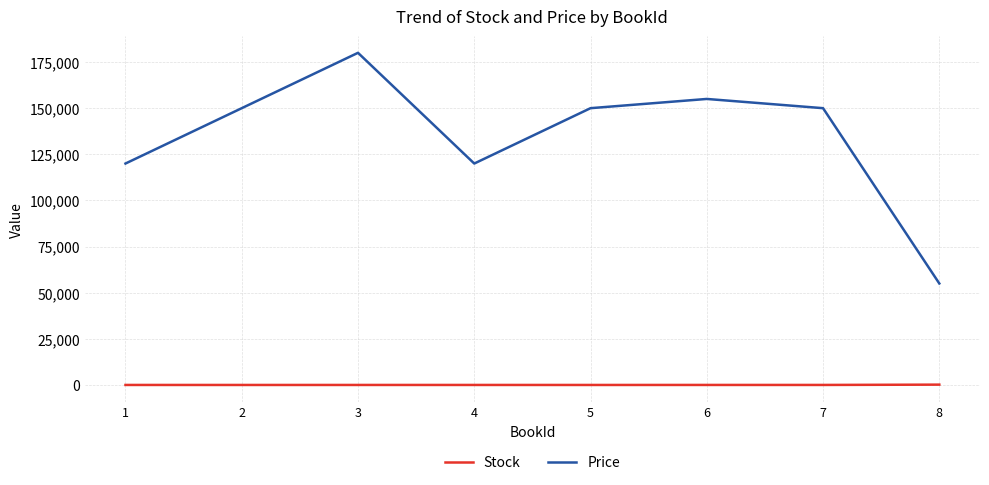

What is the maximum value shown in the chart?

180000